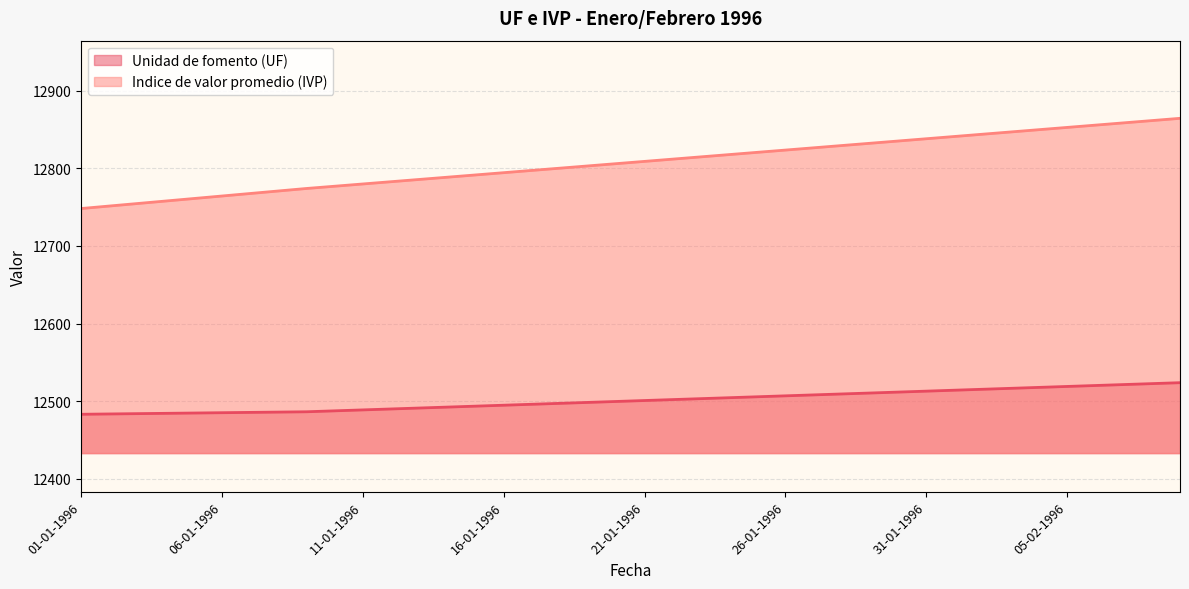

At how many categories does at least one series exceed 12650?

40